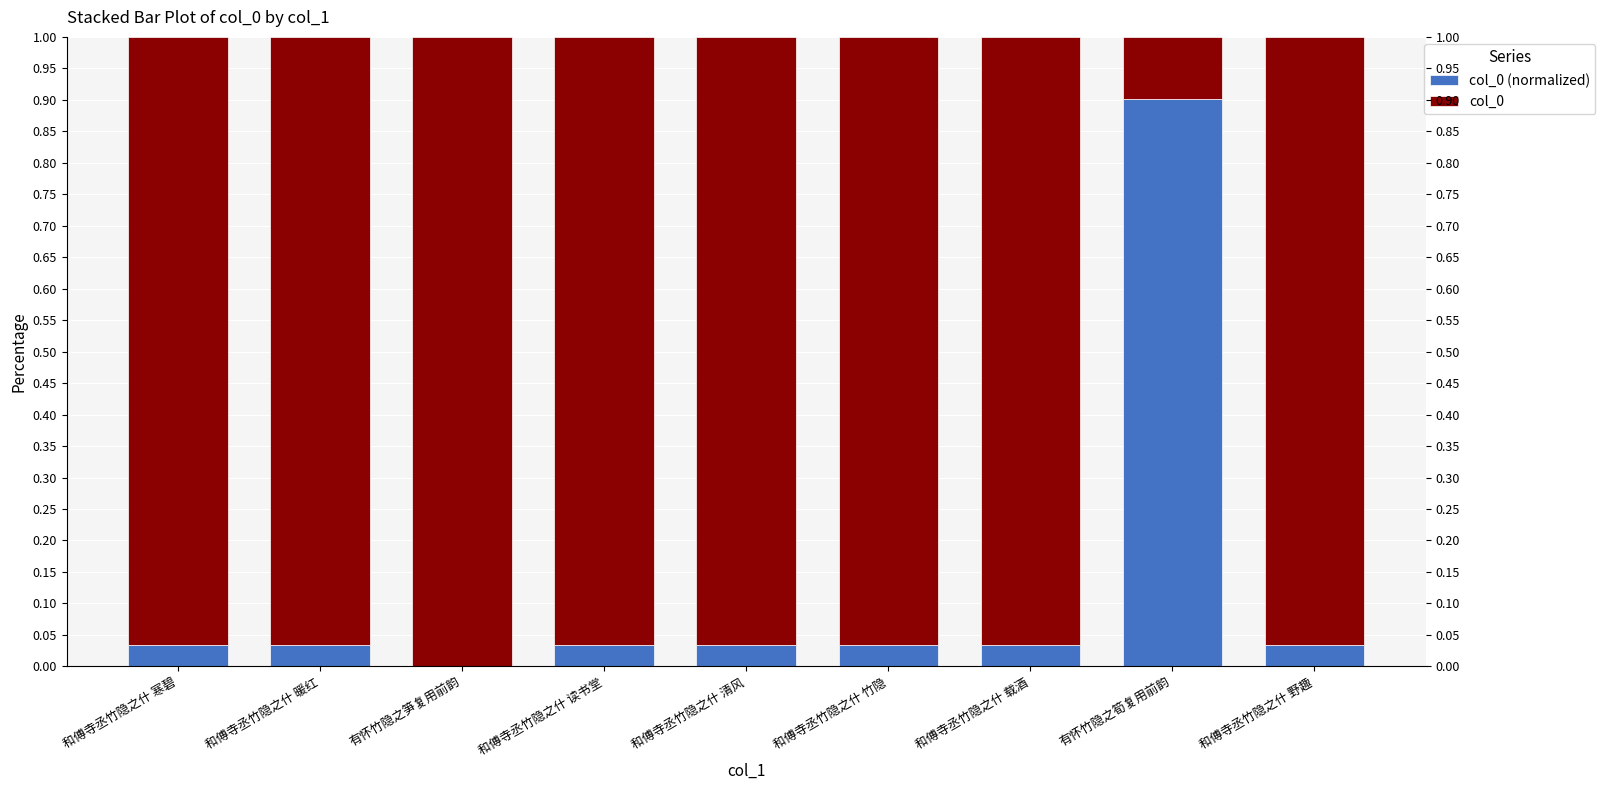

At which label does col_0 reach its peak?

有怀竹隐之笋复用前韵